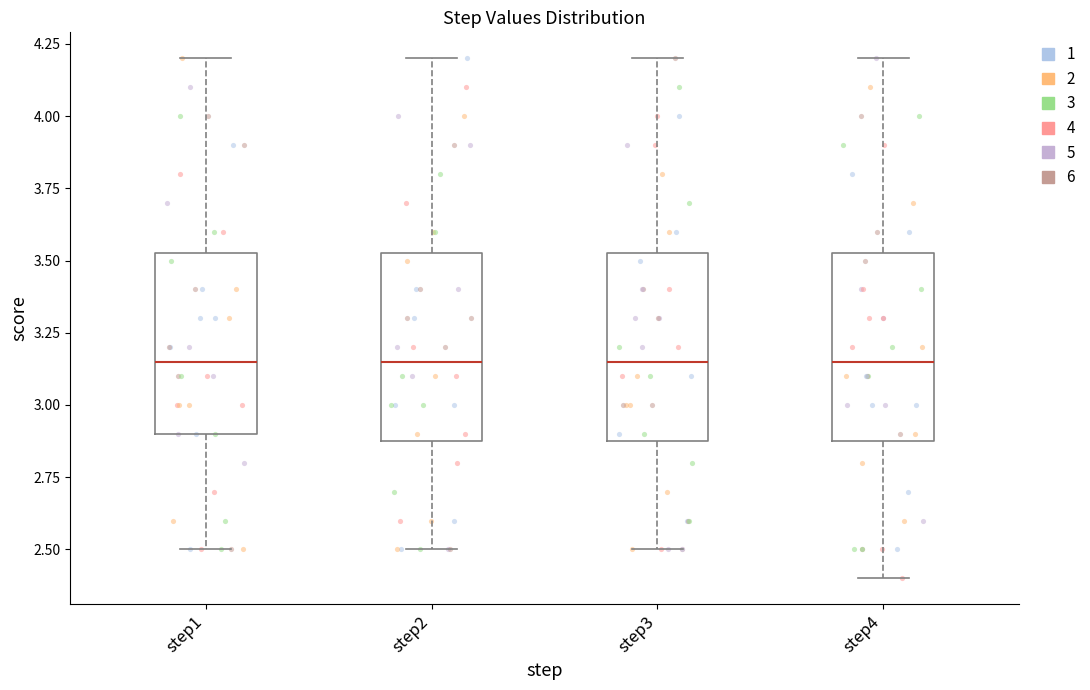

Where is the lower edge of the box for step1 on the y-axis? The values are not printed on the chart, so give them approximately, as read against the axis.

2.90